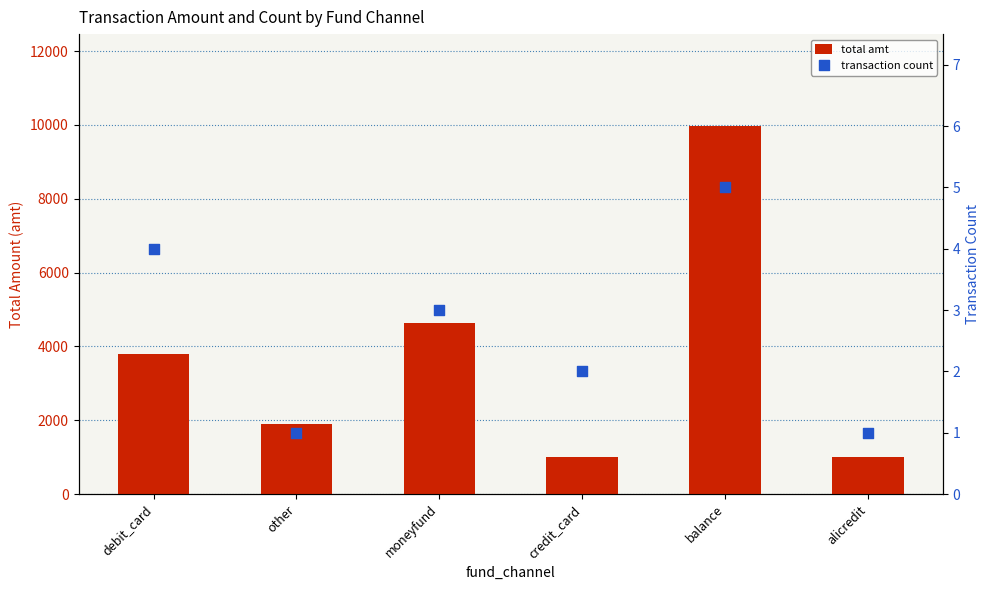

Which series has the largest total across all categories?

total amt